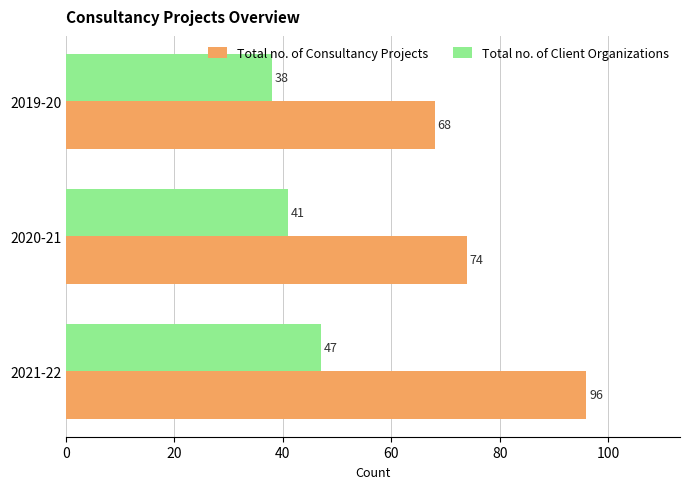

The value of Total no. of Consultancy Projects at 2019-20 is 68. True or false?

True